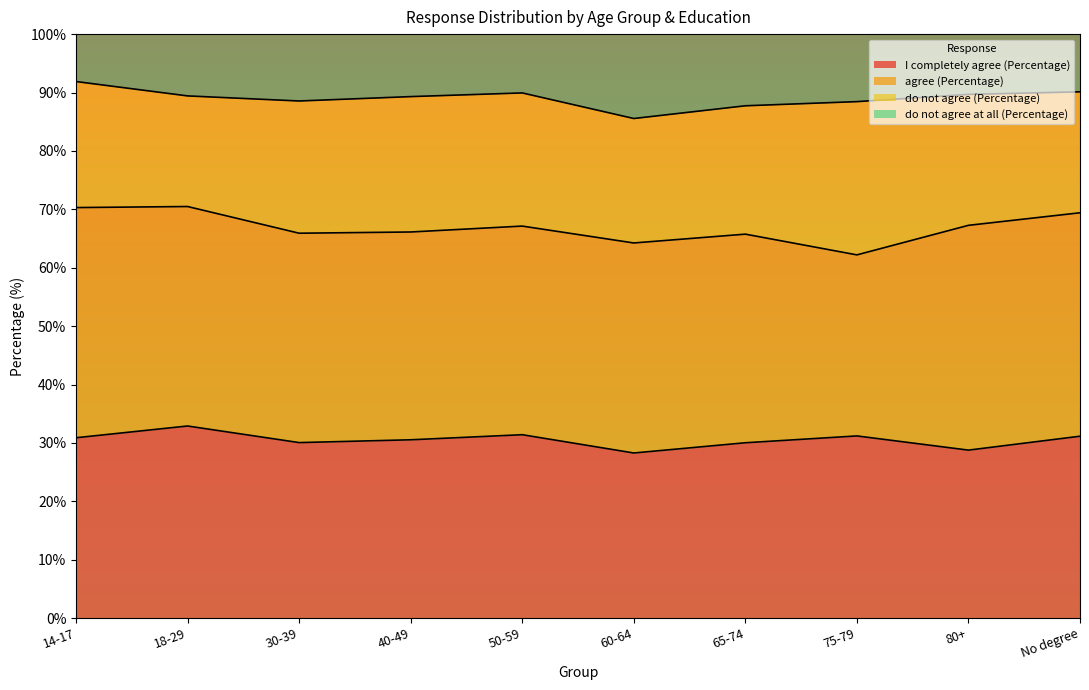

What is the total value across all series at 14-17?

100.0